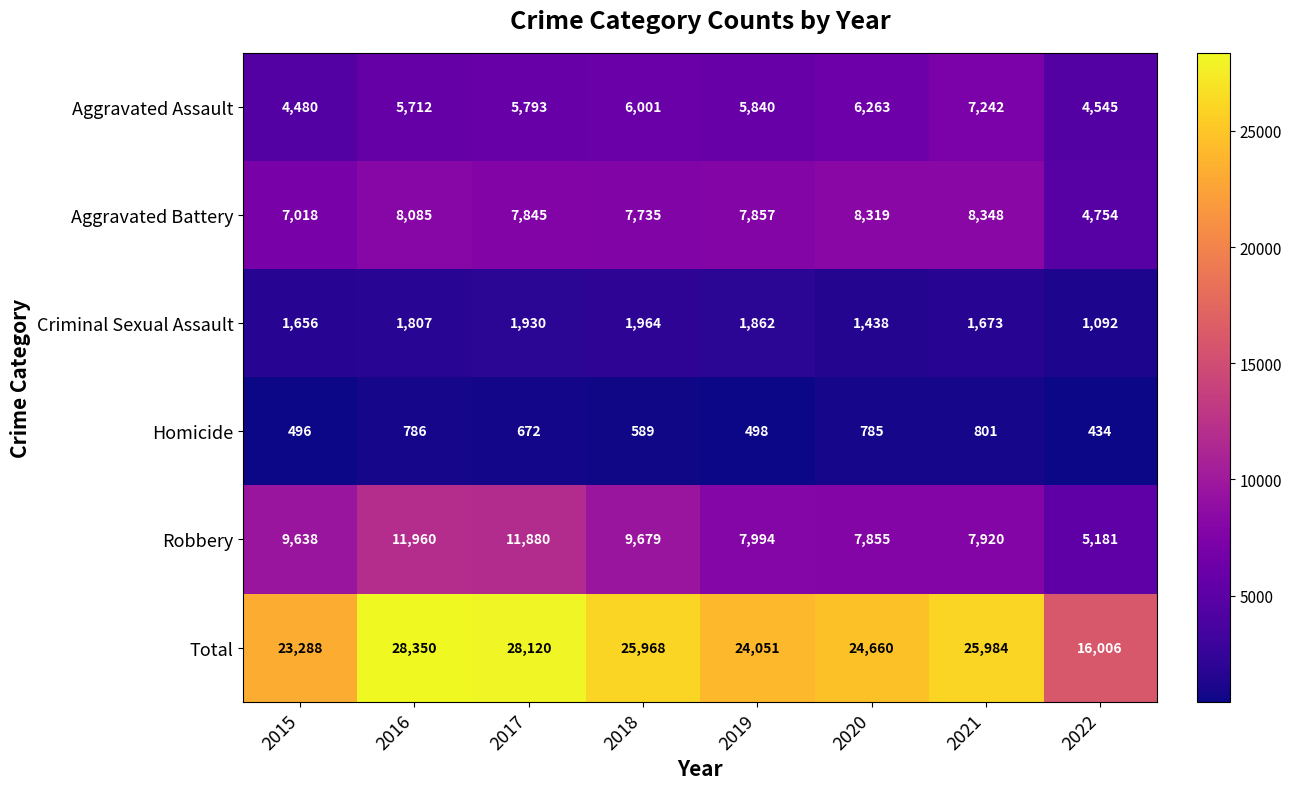

Is it true that Robbery equals 14011 at 2020?

False